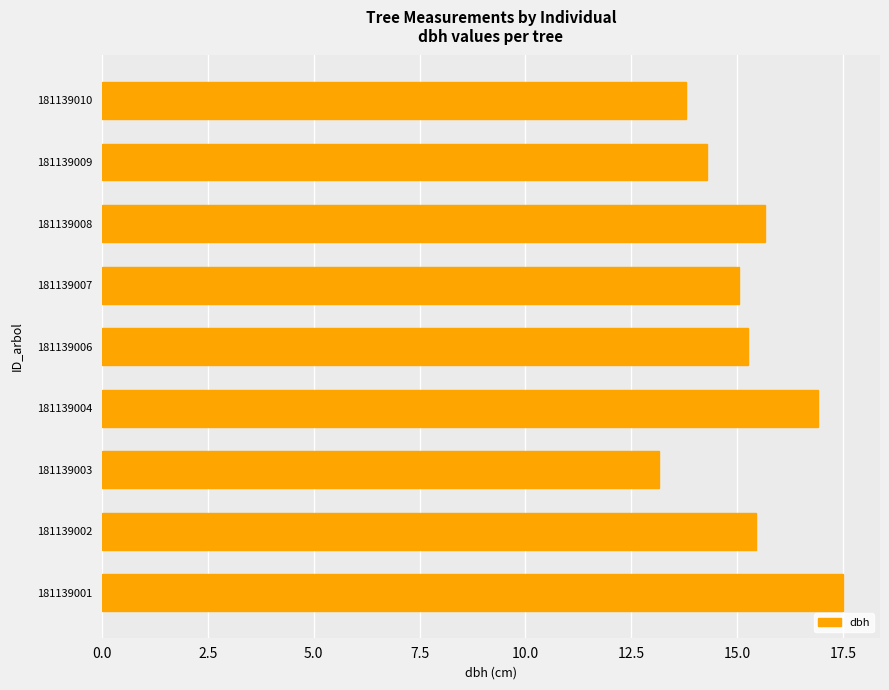

Does the chart contain stacked bars?

No